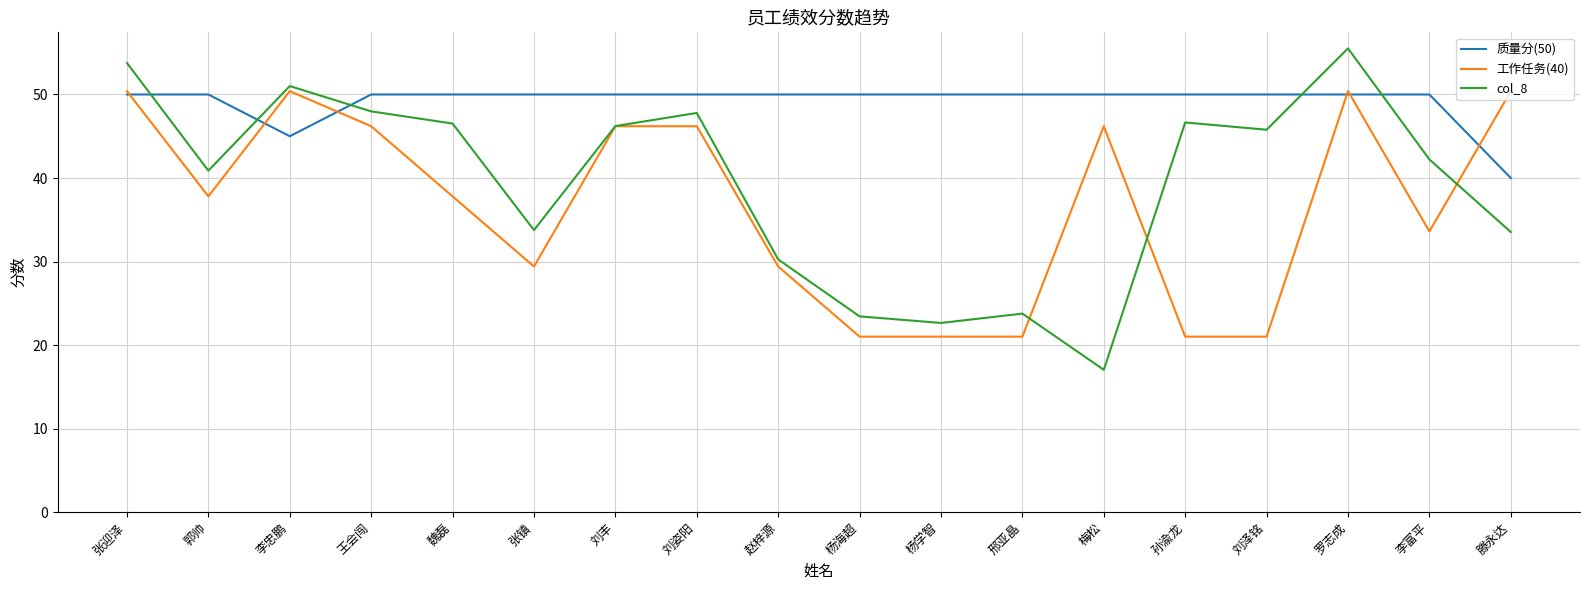

What is the difference between the highest and lowest values at 张镇?

20.6